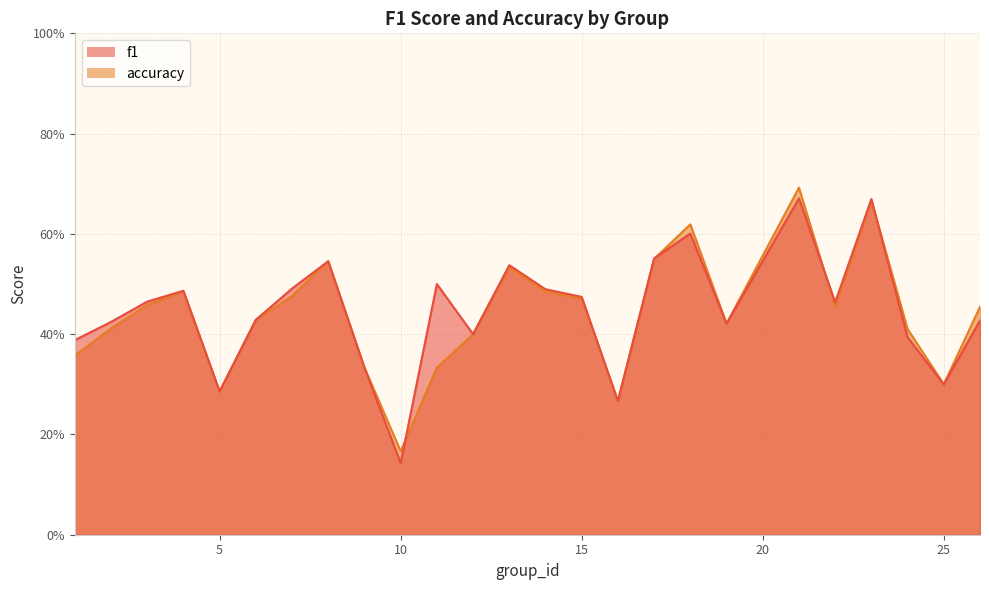

How many times do f1 and accuracy cross each other?

4